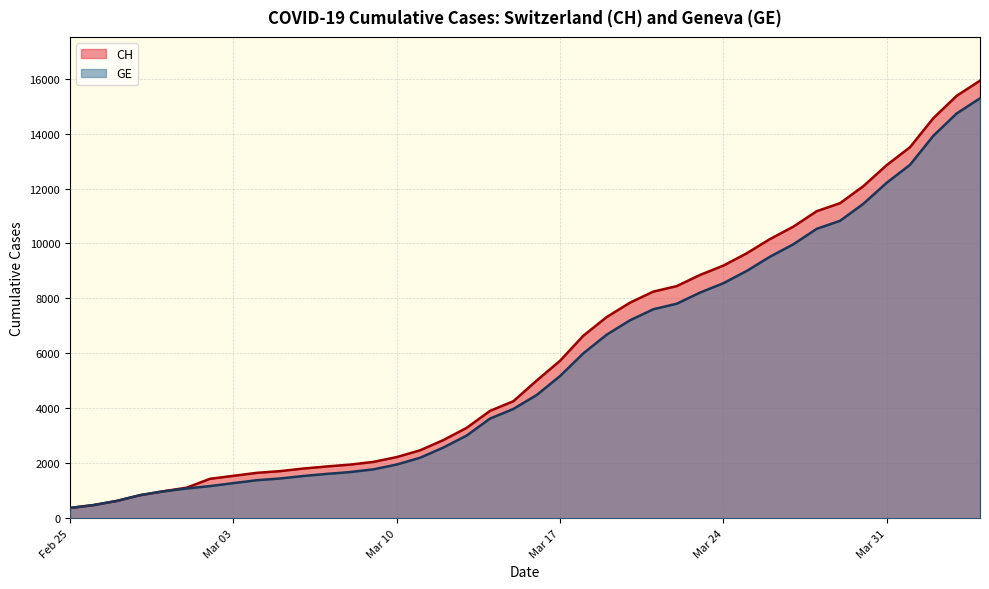

Which series has the widest spread of values?

CH